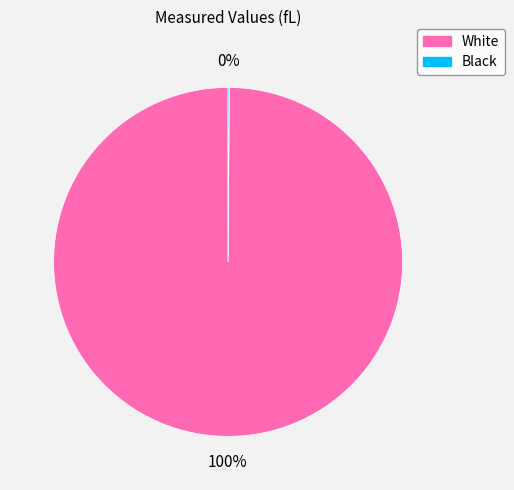

To the nearest percent, what is the difference between the largest and smallest slice percentages?

100%